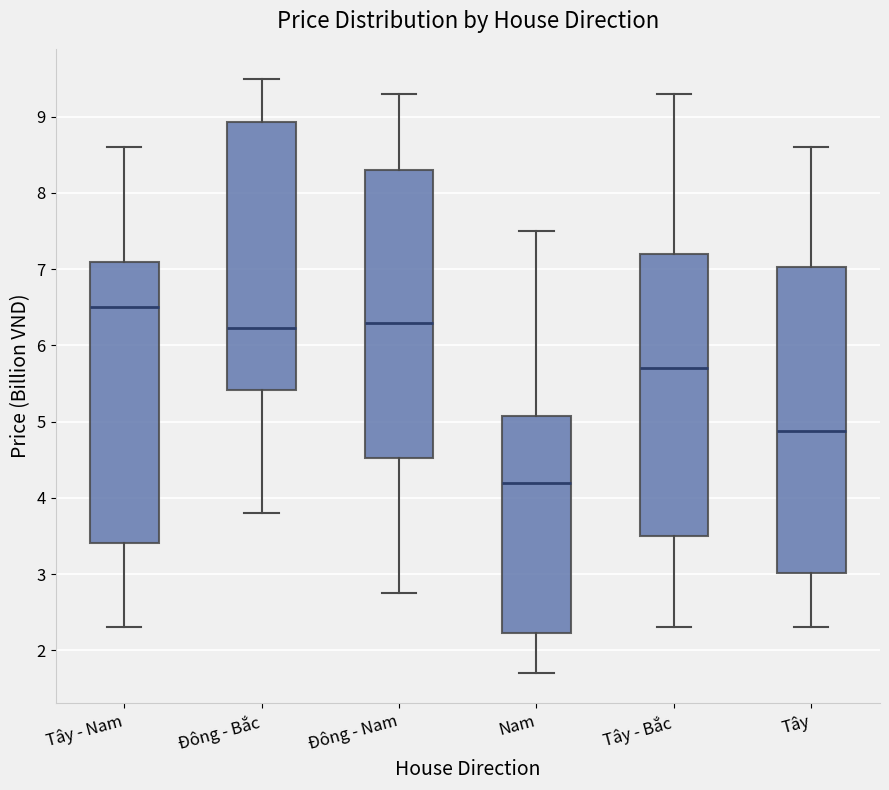

Which box's median line is the highest?

Tây - Nam